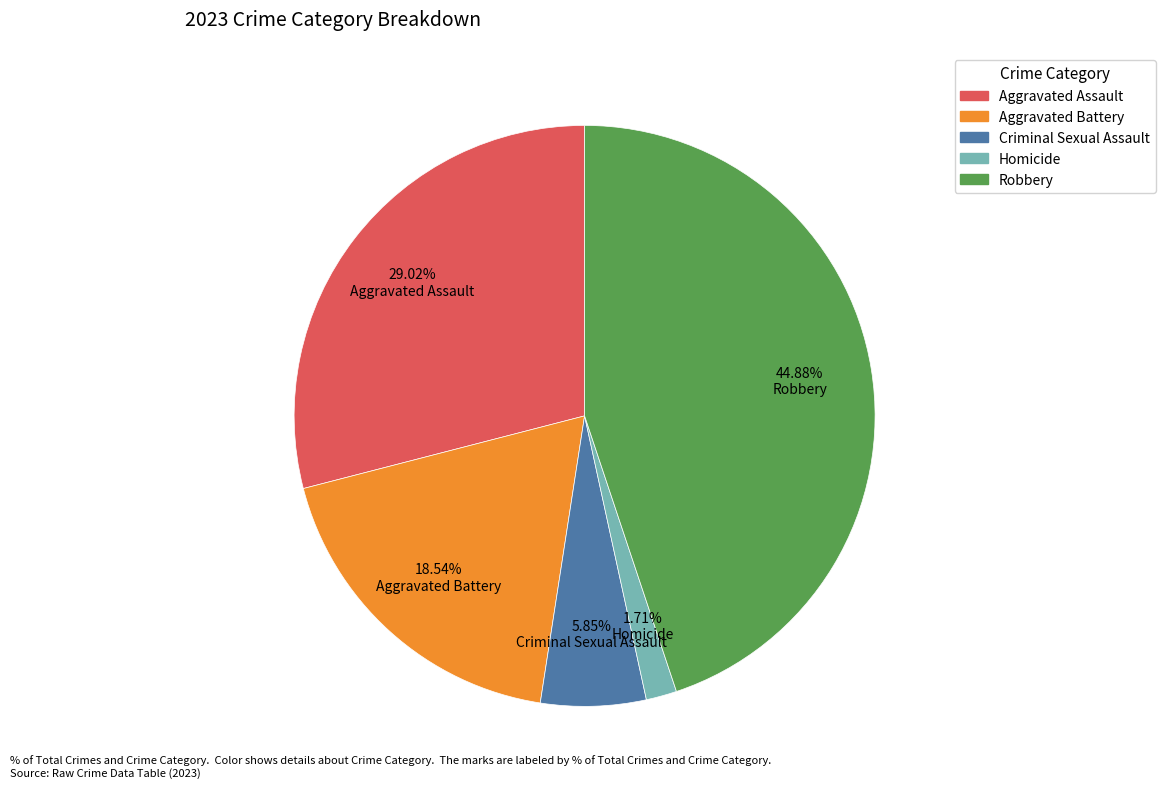

What is the smallest slice in the pie chart?

Homicide